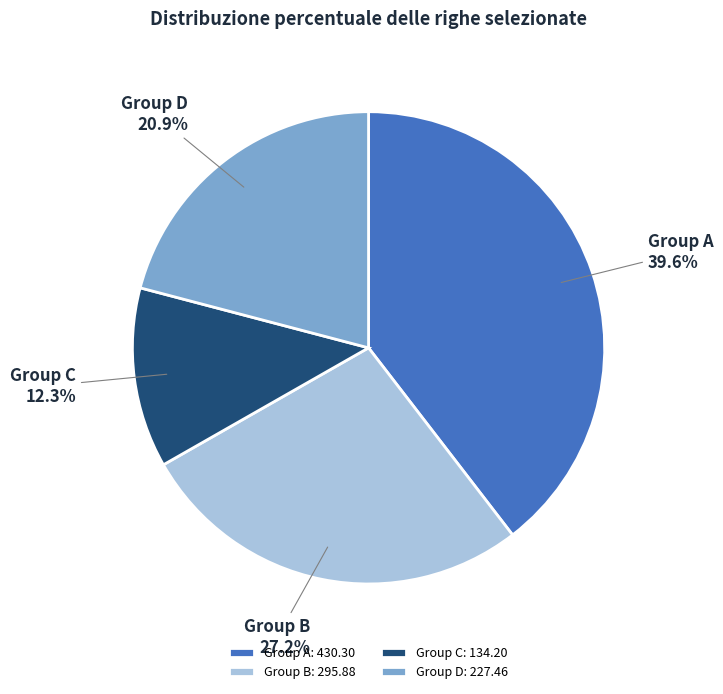

Is Group A: 430.30 the majority of the pie?

No